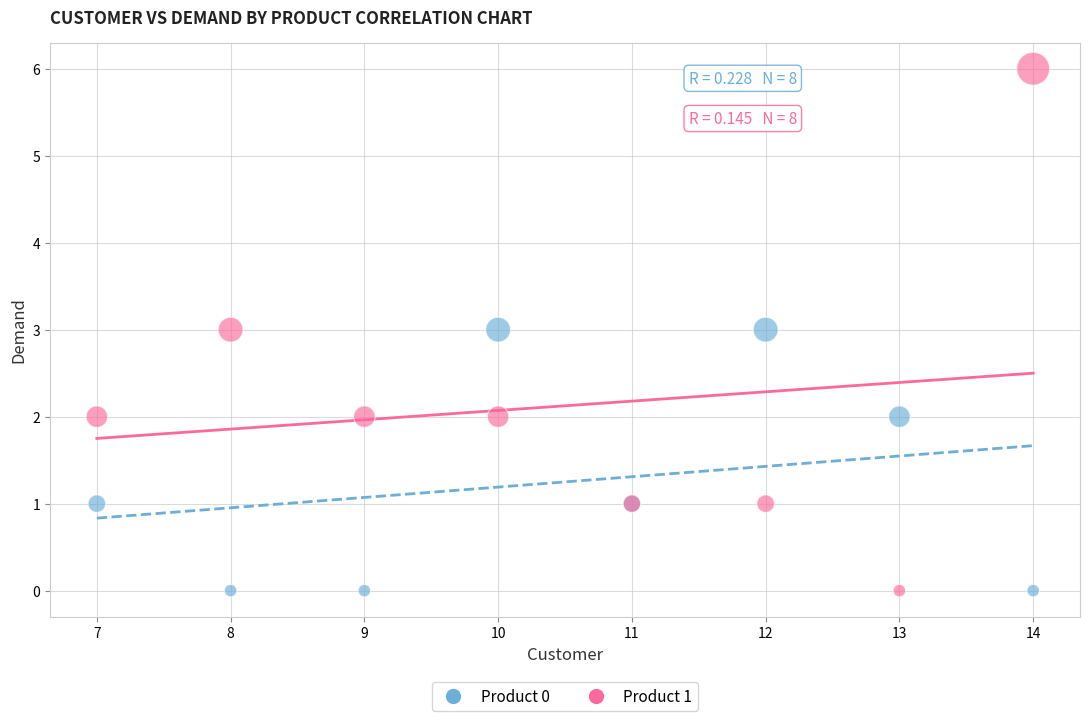

Which series has the largest Y range (max minus min)?

Product 1